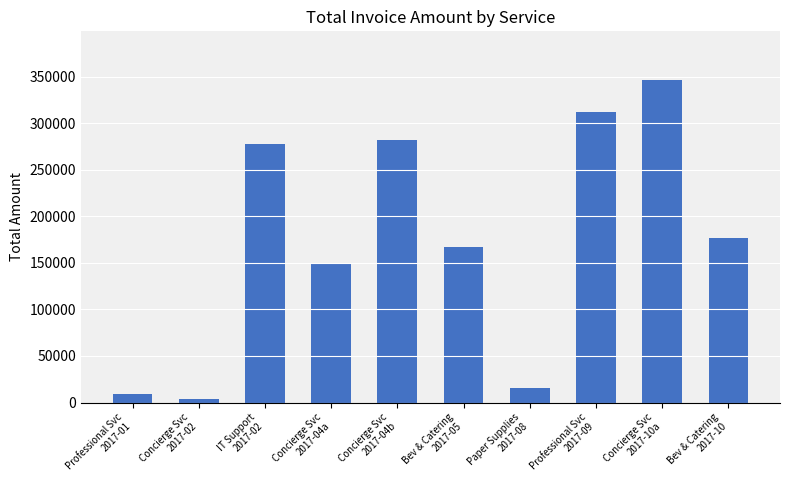

What is the greatest value displayed?

346876.0